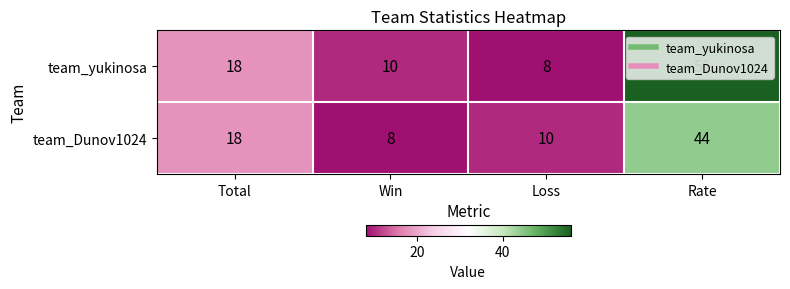

True or false: team_yukinosa has a value of 56 at Rate.

True